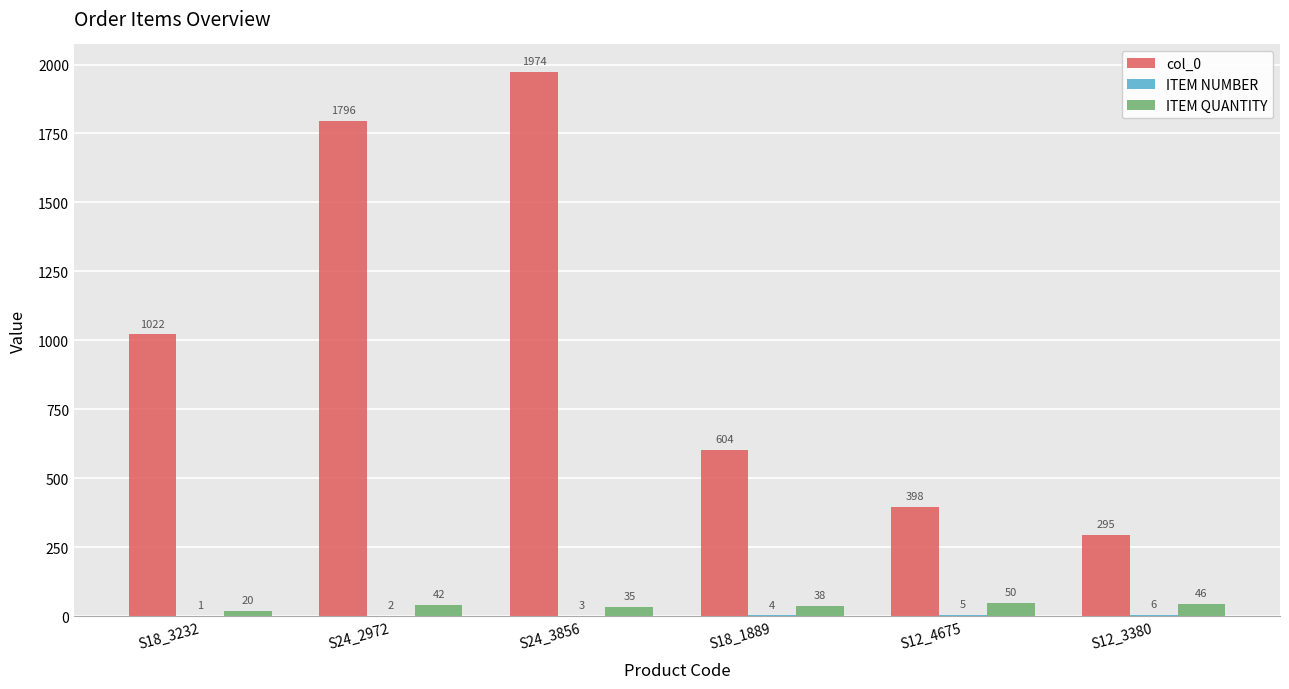

What is the sum of the ITEM QUANTITY values at S18_3232 and S24_3856?

55